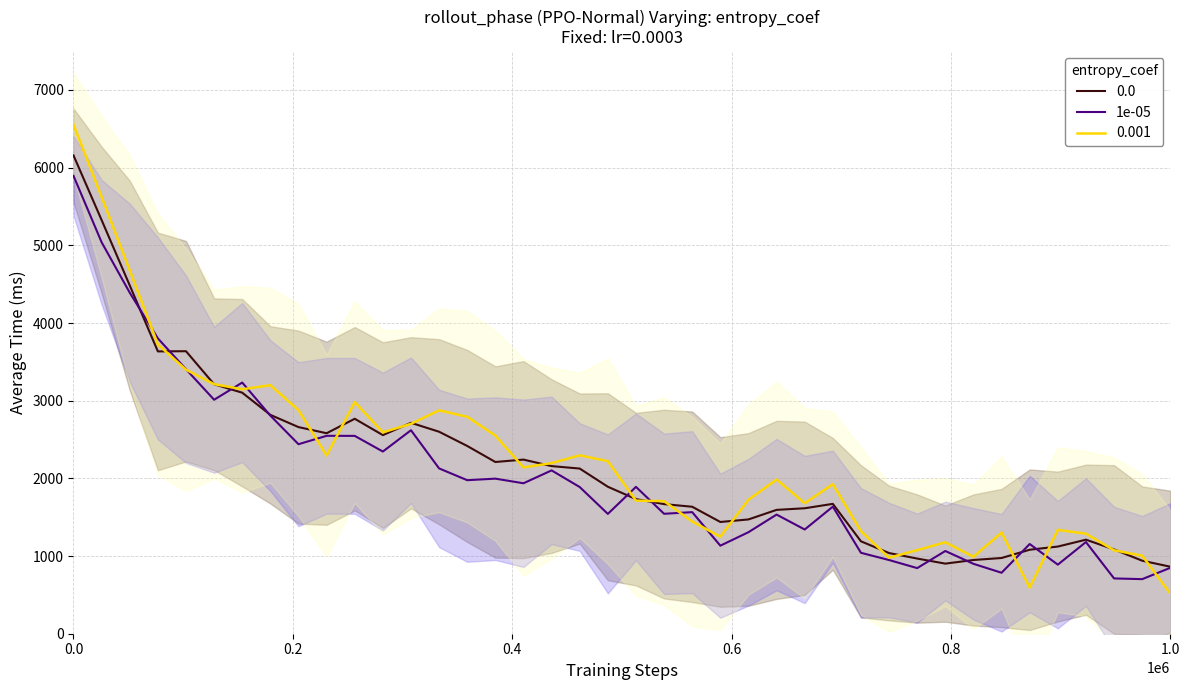

What is the sum of all values?

80682.6